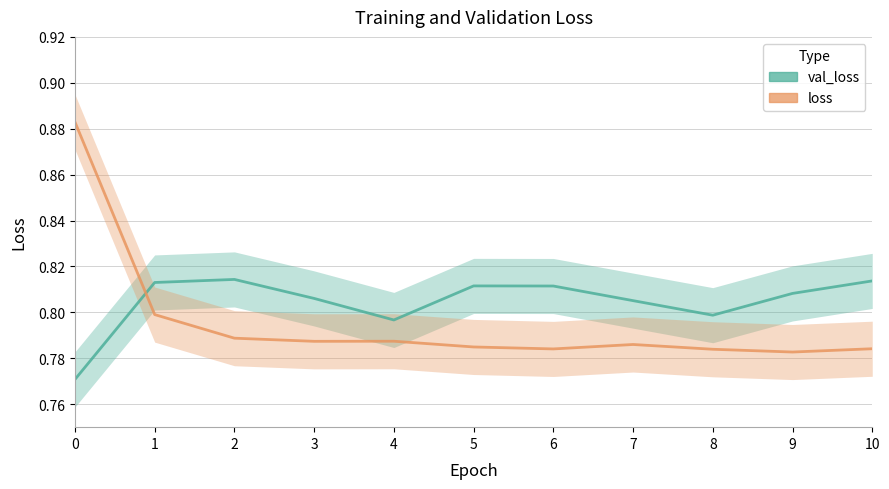

What is the value of the val_loss point at the 10th from the left?

0.8